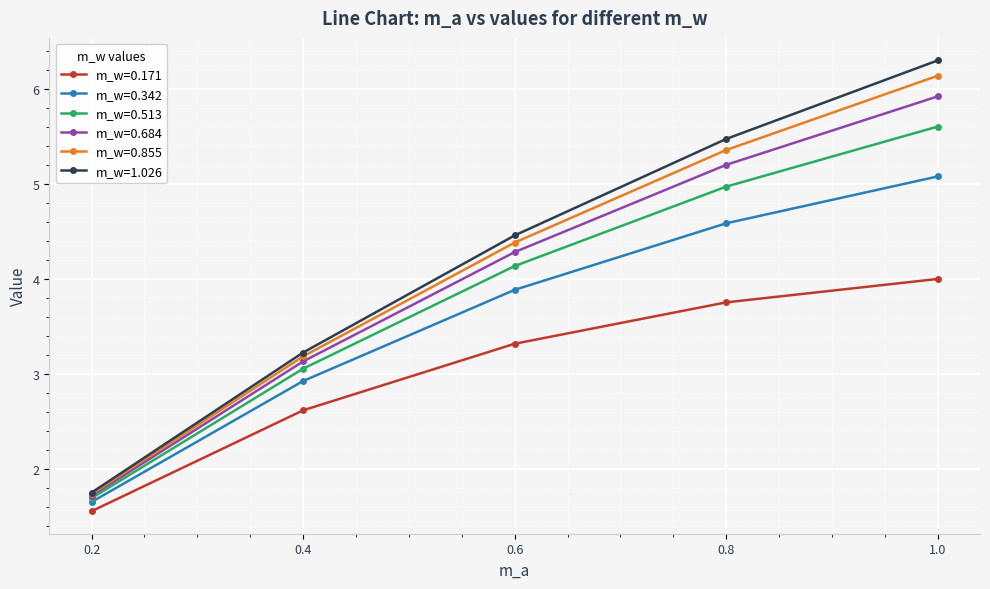

True or false: m_w=0.855 and m_w=0.171 cross at least once.

False